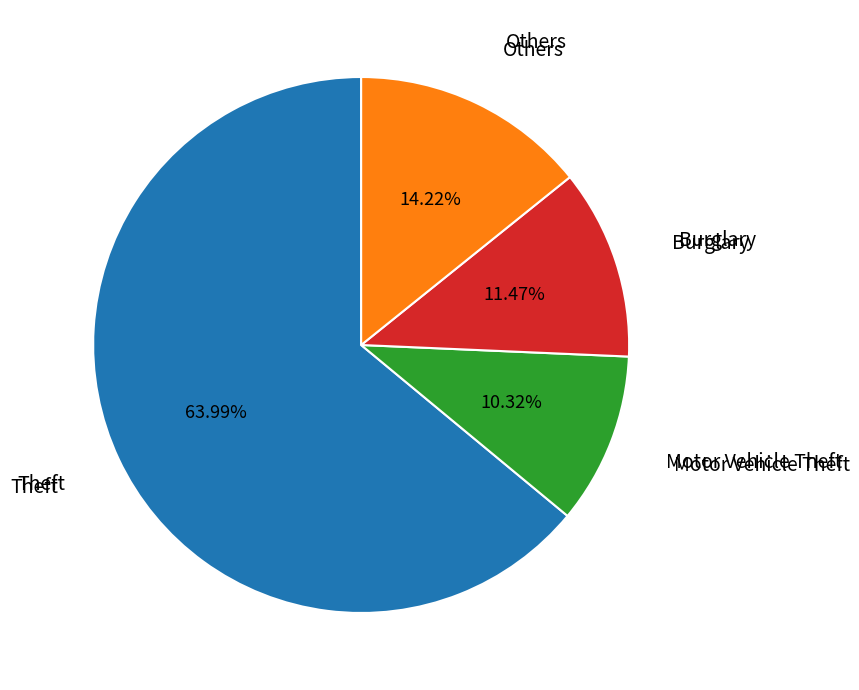

To the nearest percent, what is the average slice percentage?

25%